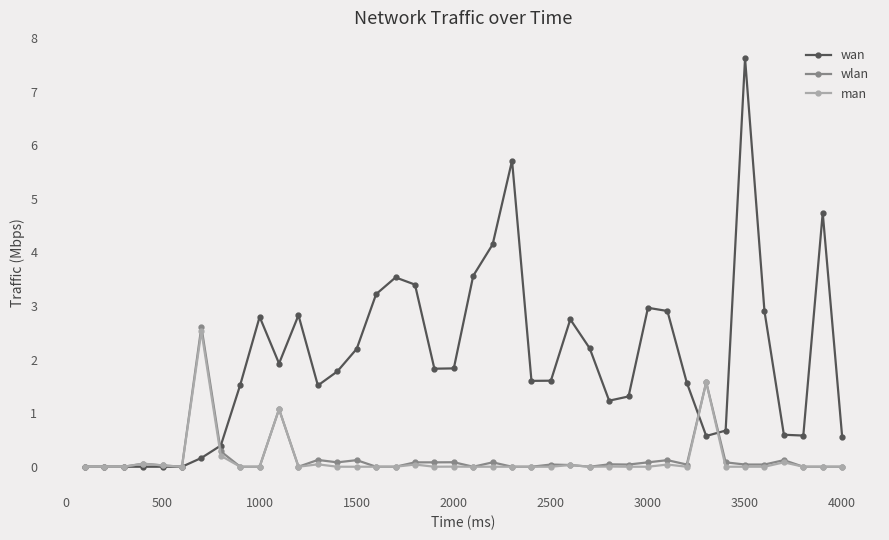

What is the average value of the man series?

0.1